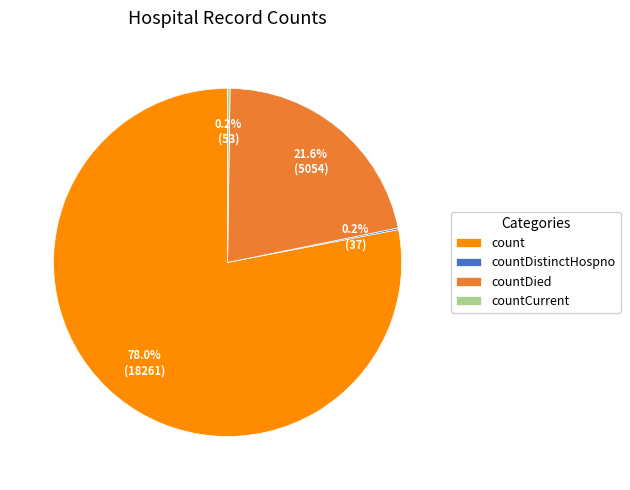

What is the ratio of the value at count to the value at countDied?

3.6